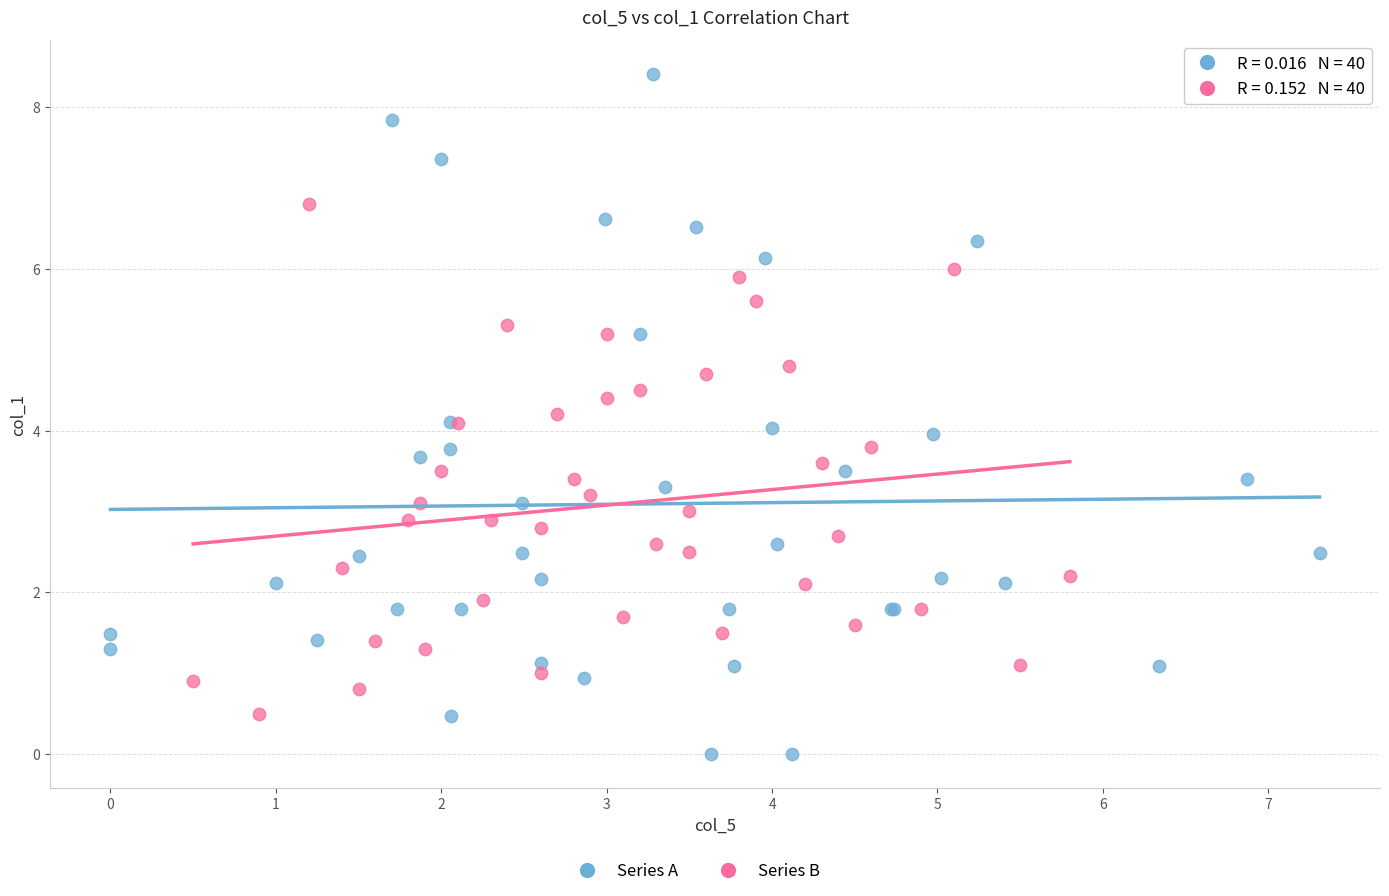

Which series has the widest spread of Y values?

Series A